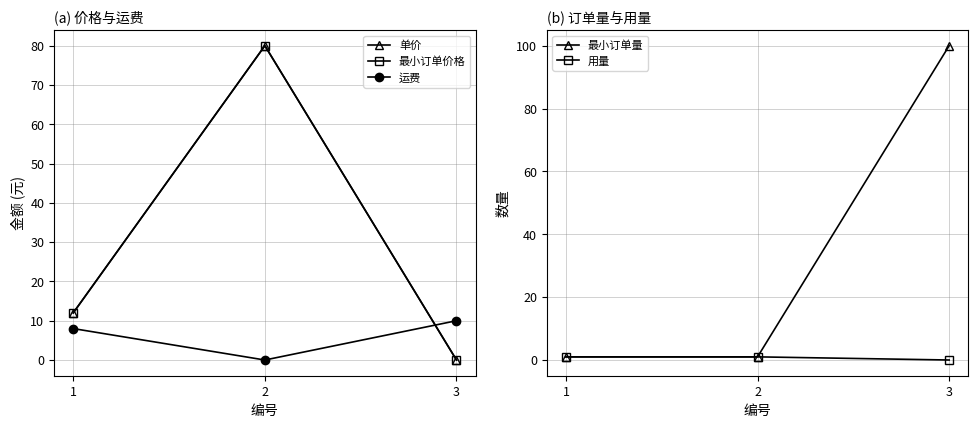

How many 最小订单量 values are between 1 and 100?

3